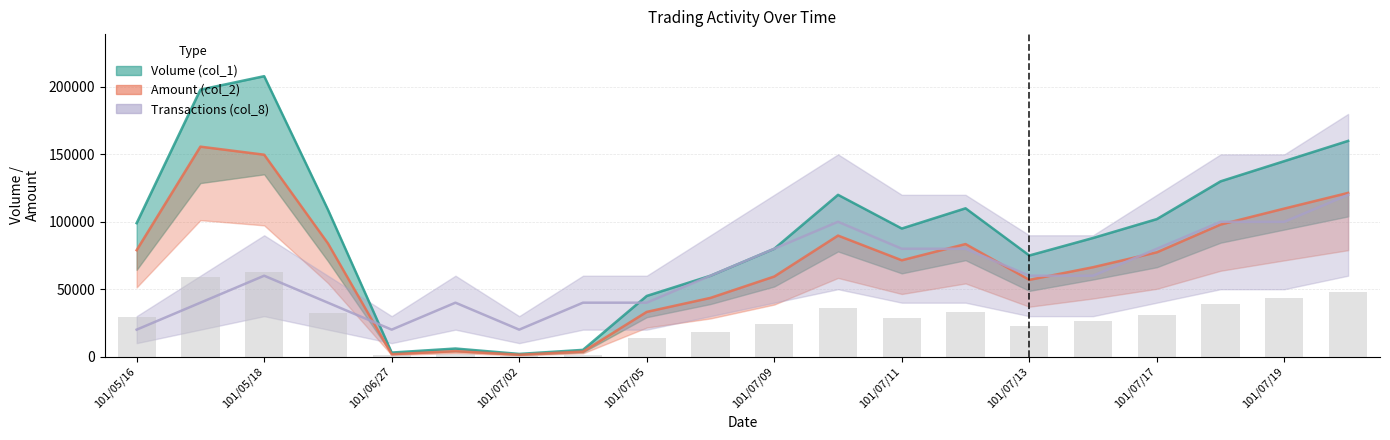

Between 101/07/06 and 101/07/17, which series saw the biggest shift?

Volume (col_1)